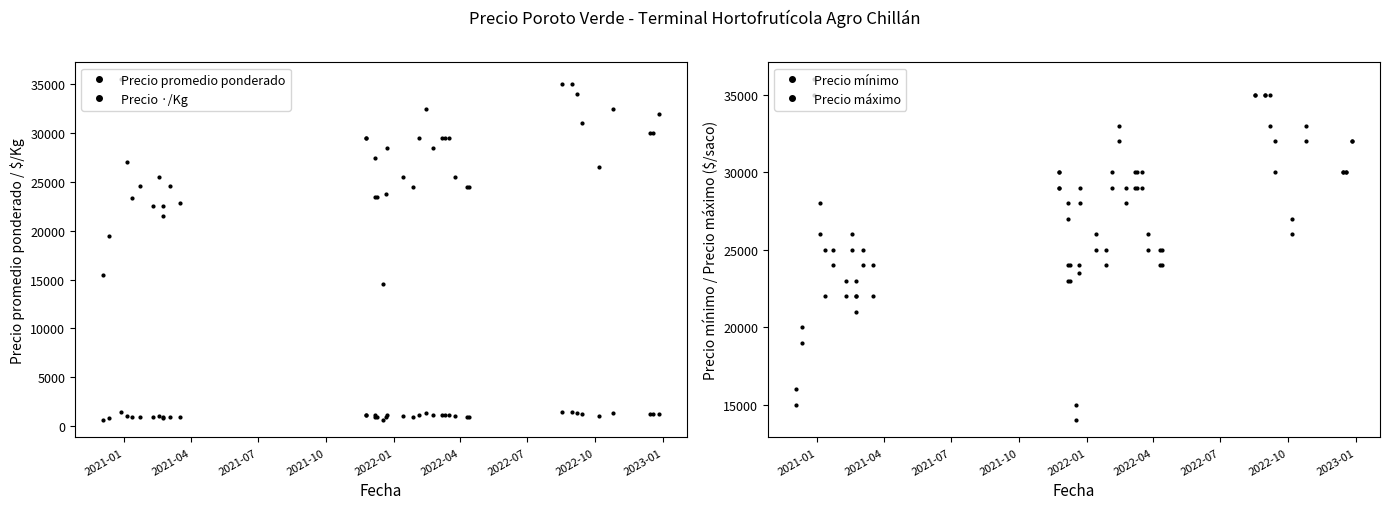

List the series in order of their peak value, highest first.

Precio máximo, Precio promedio ponderado, Precio mínimo, Precio ·/Kg